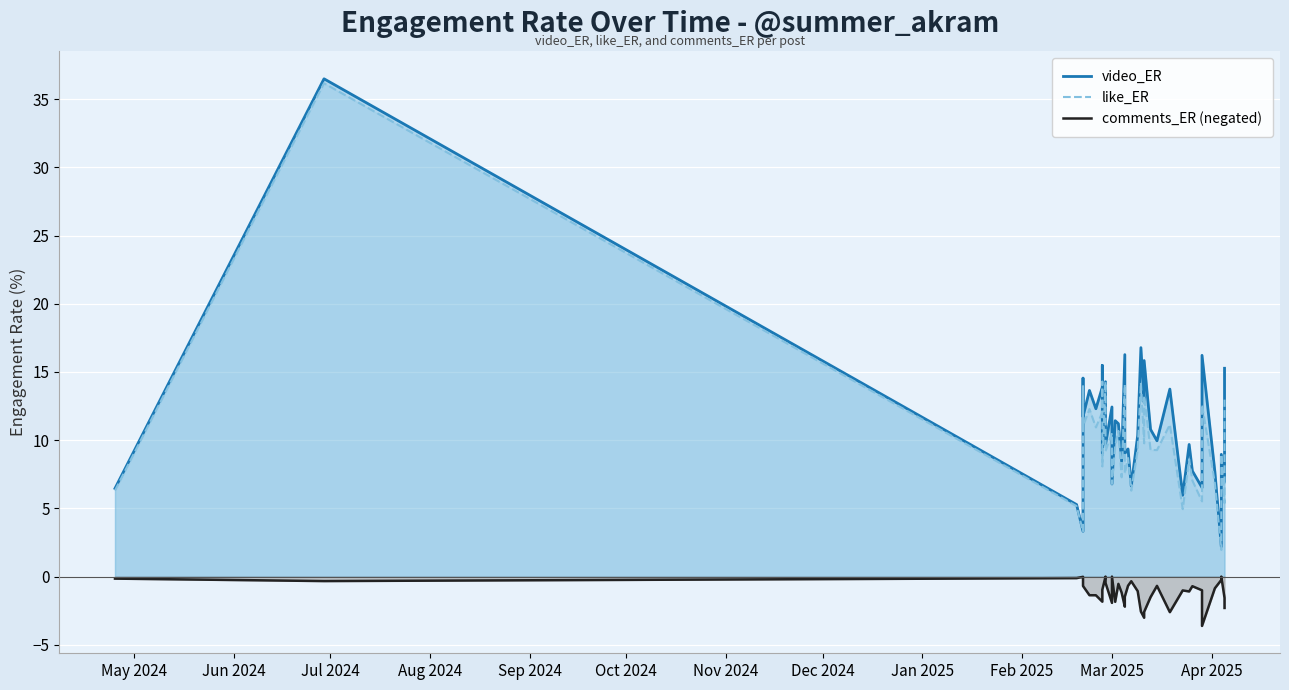

Rank the series by their maximum value, from highest to lowest.

video_ER, like_ER, comments_ER (negated)